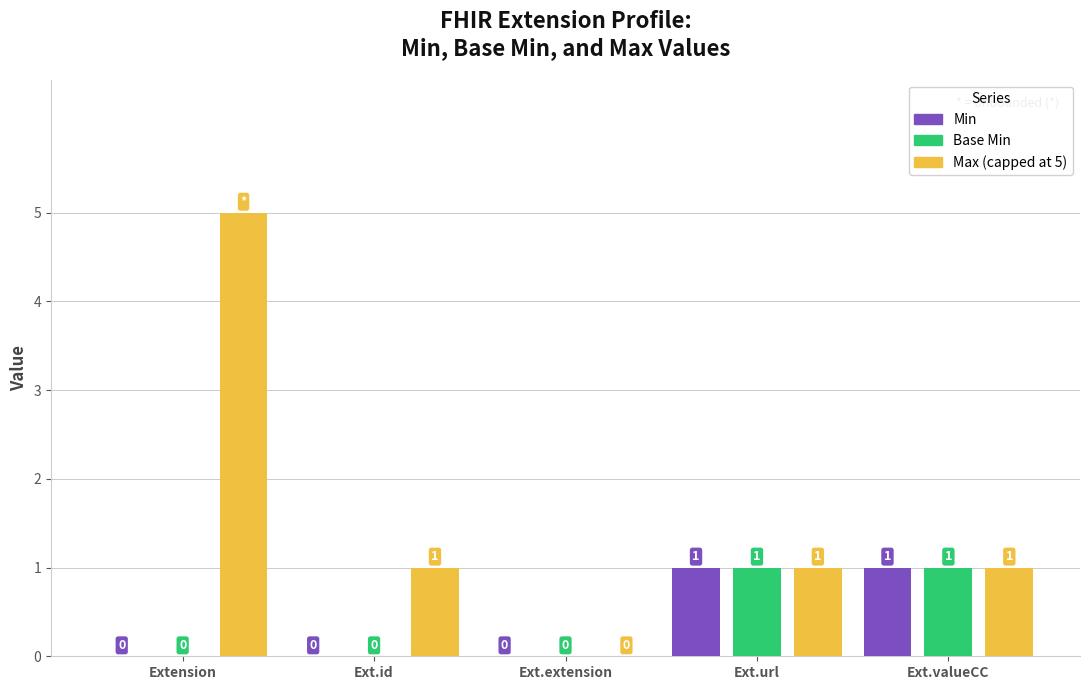

What is the highest value of the Max (capped at 5) series?

5